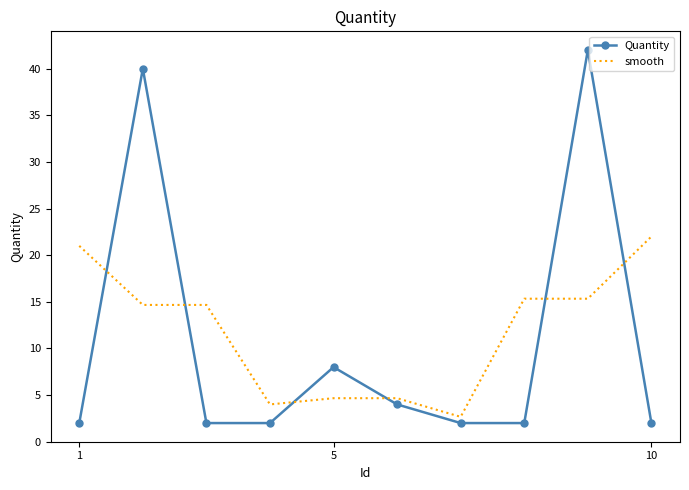

What is the difference between the maximum and minimum values in the Quantity series?

40.0